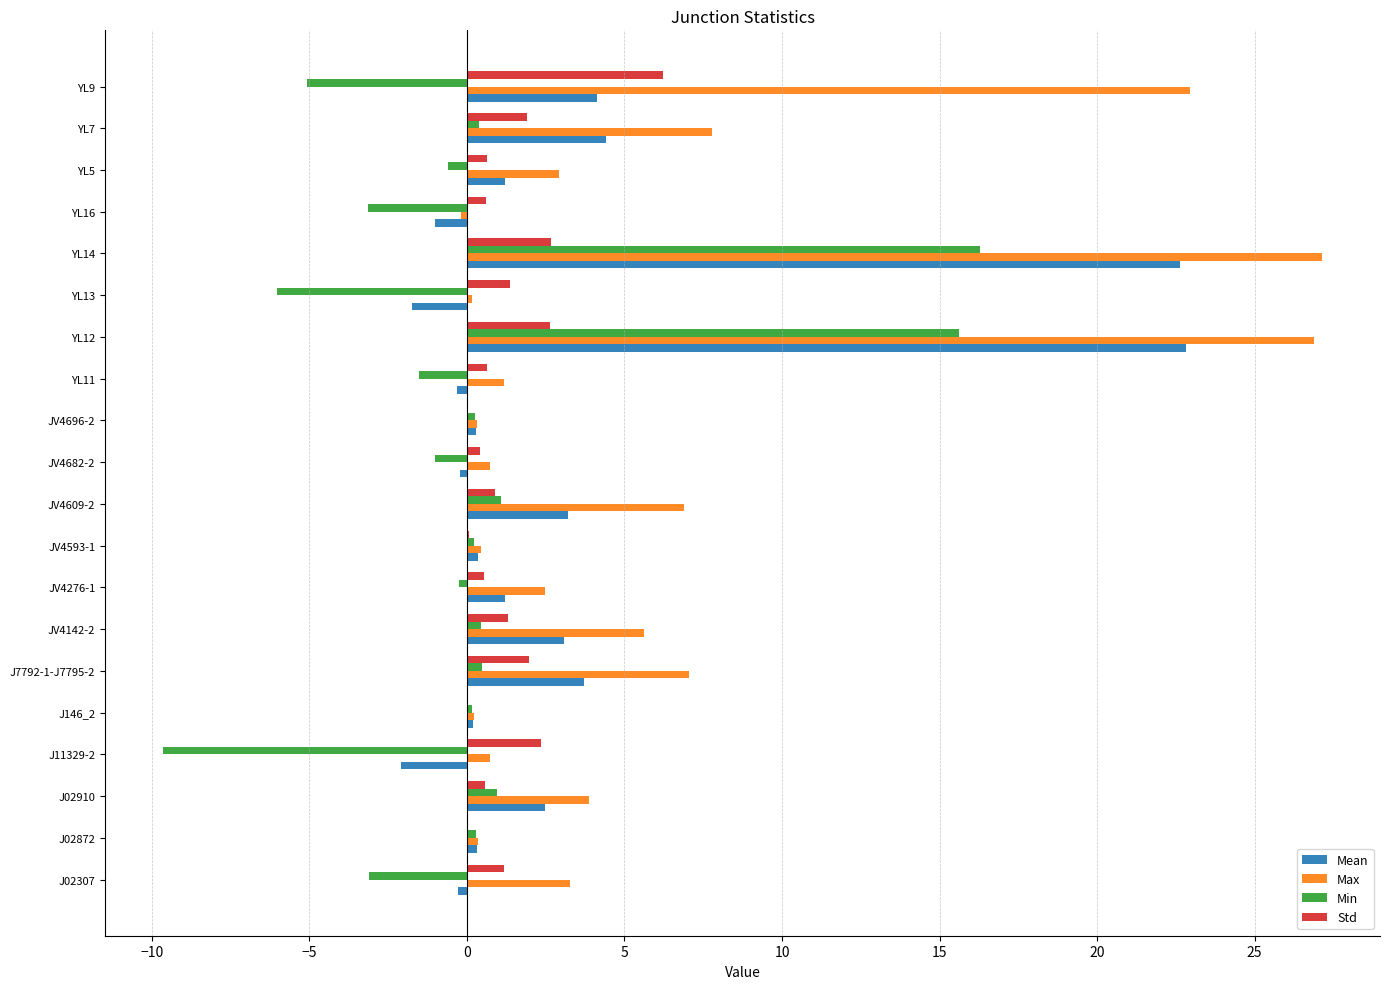

What are all the series names shown in the legend?

Mean, Max, Min, Std